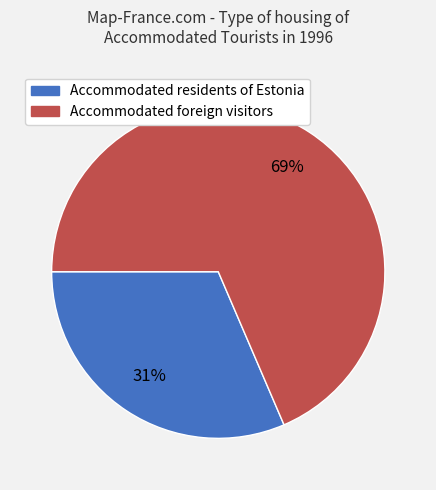

The Accommodated residents of Estonia slice represents 31% of the pie. True or false?

True